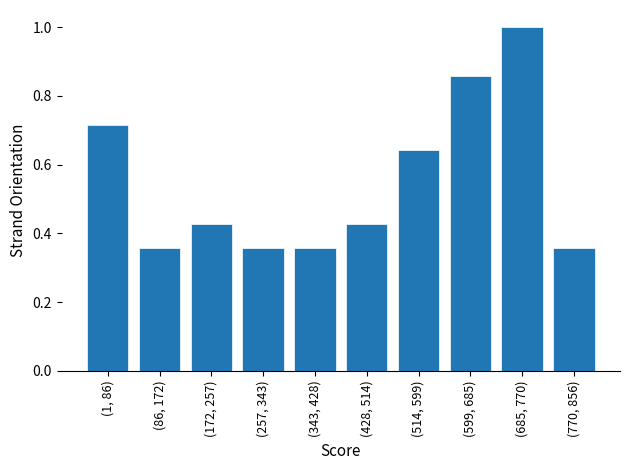

What is the greatest value displayed?

1.0